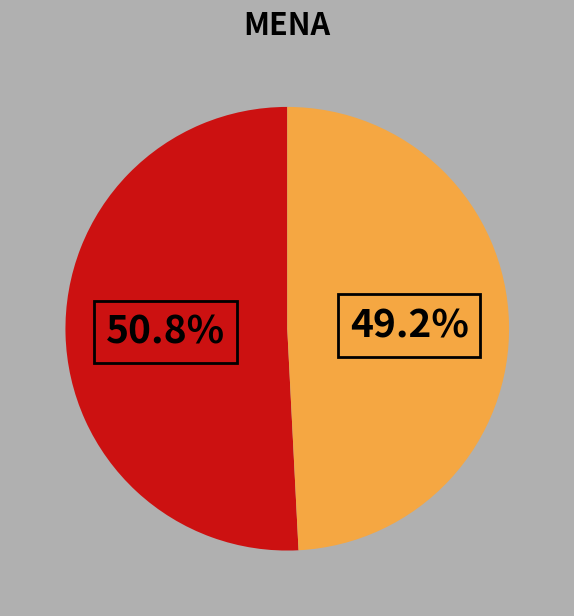

Does any single category account for the majority?

Yes